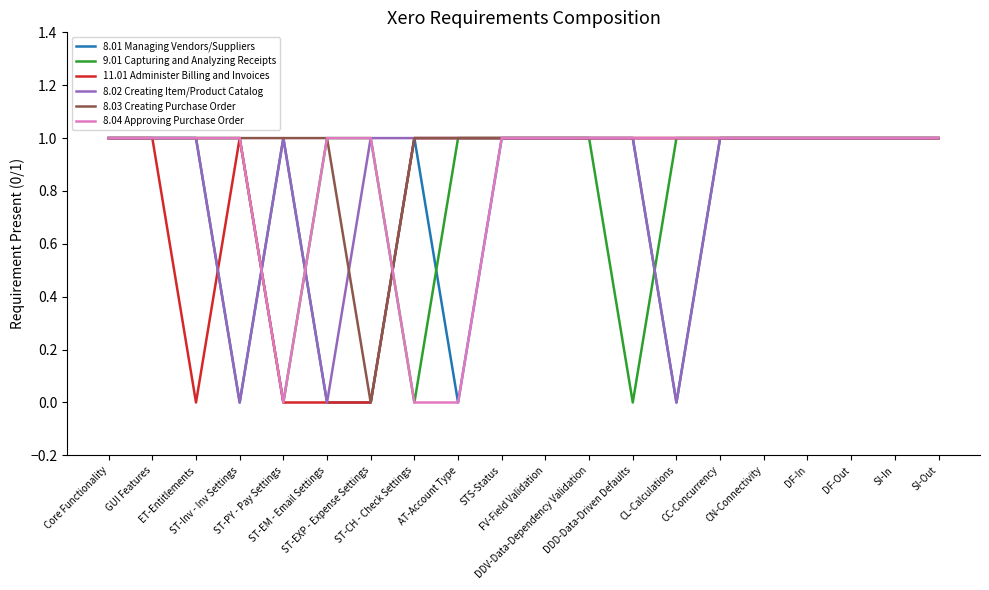

Is this an area chart (filled region under the line)?

No